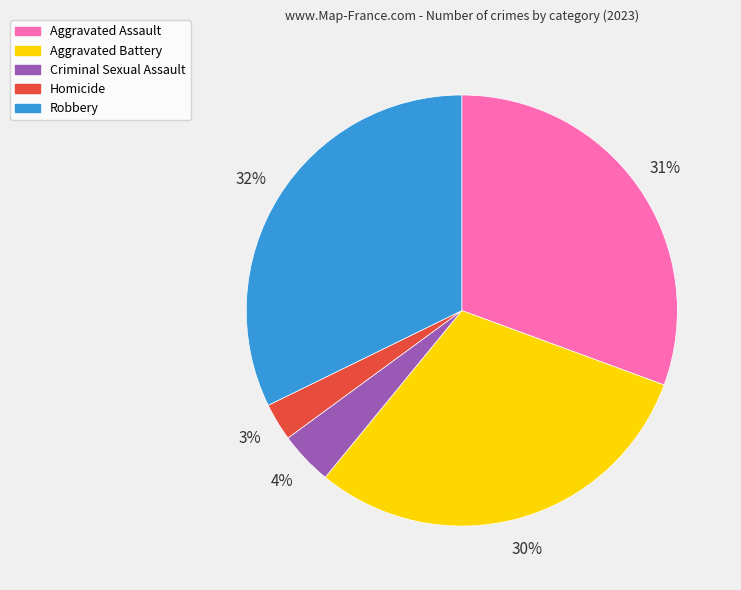

Between Criminal Sexual Assault and Aggravated Assault, which is larger?

Aggravated Assault